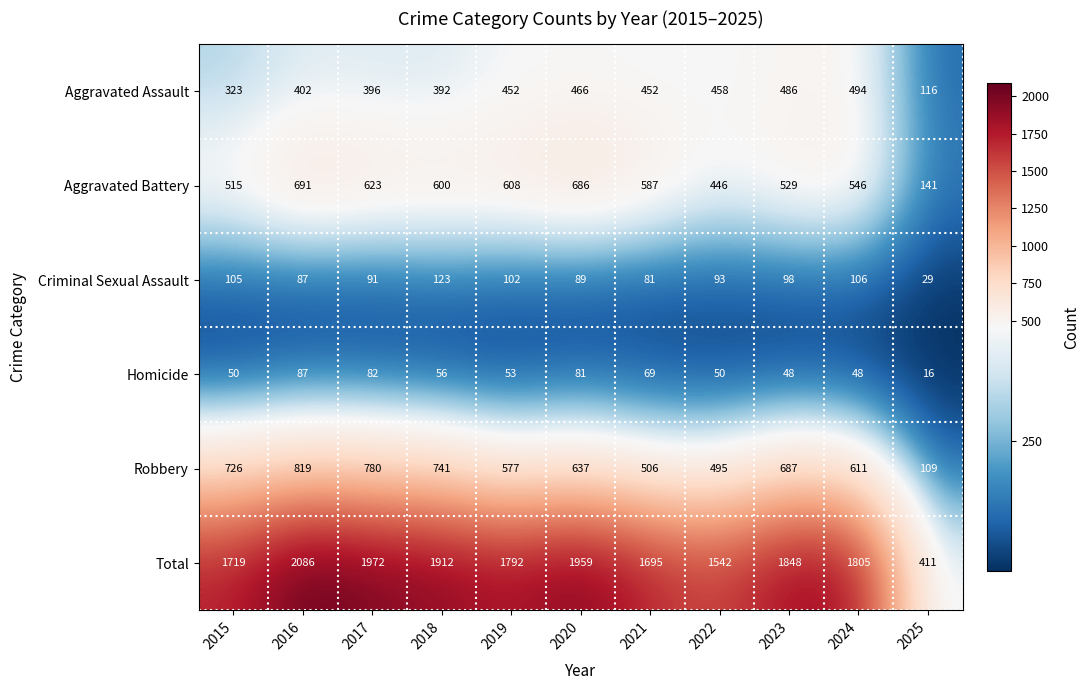

At 2015, list the series in order from smallest to largest.

Homicide, Criminal Sexual Assault, Aggravated Assault, Aggravated Battery, Robbery, Total